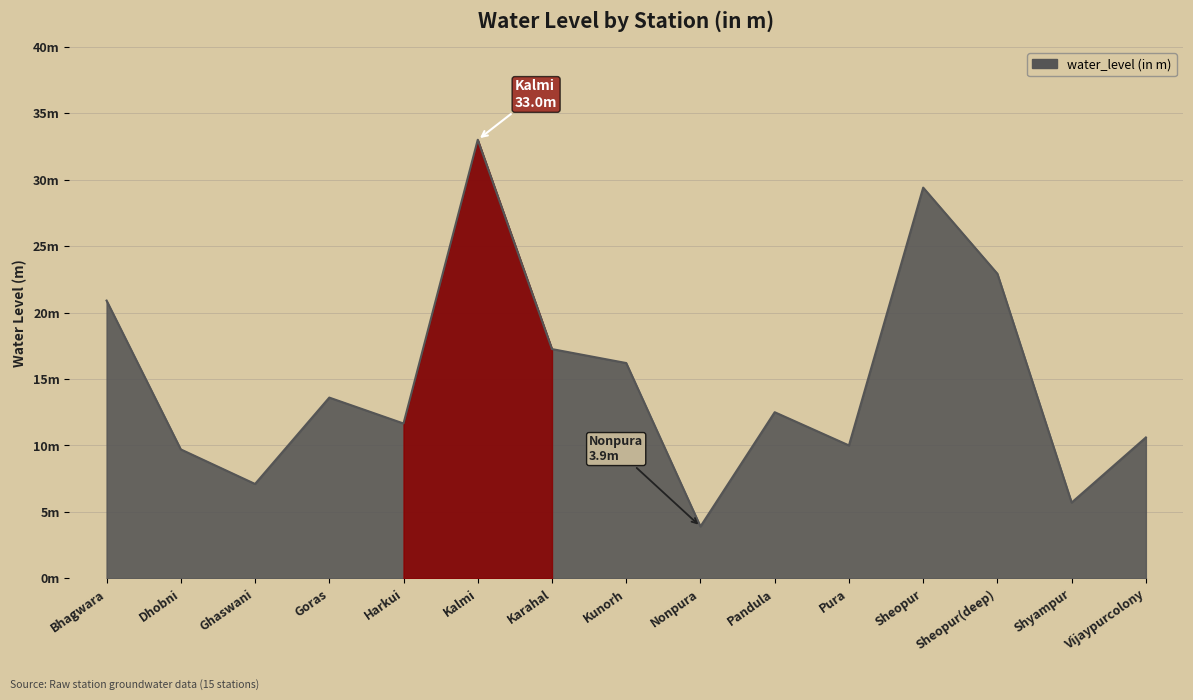

Which category has the highest value across all series?

Kalmi